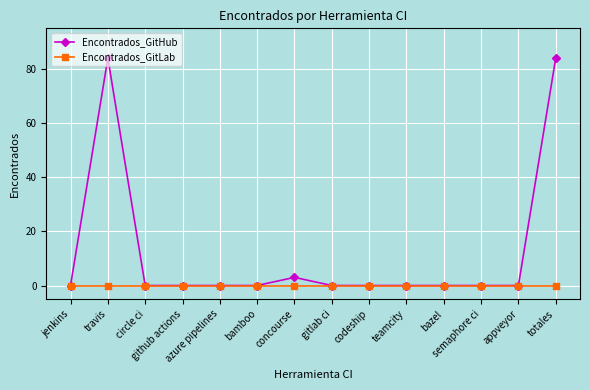

Which series has the largest range (max minus min)?

Encontrados_GitHub